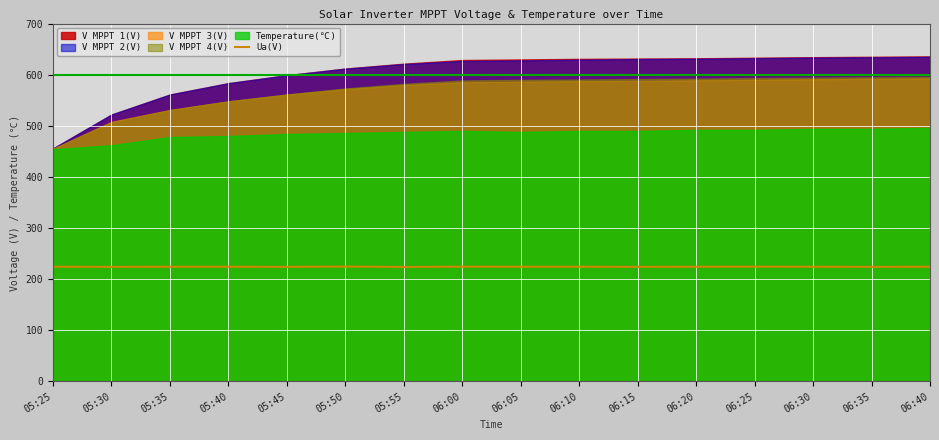

How many values exceed 224?

11